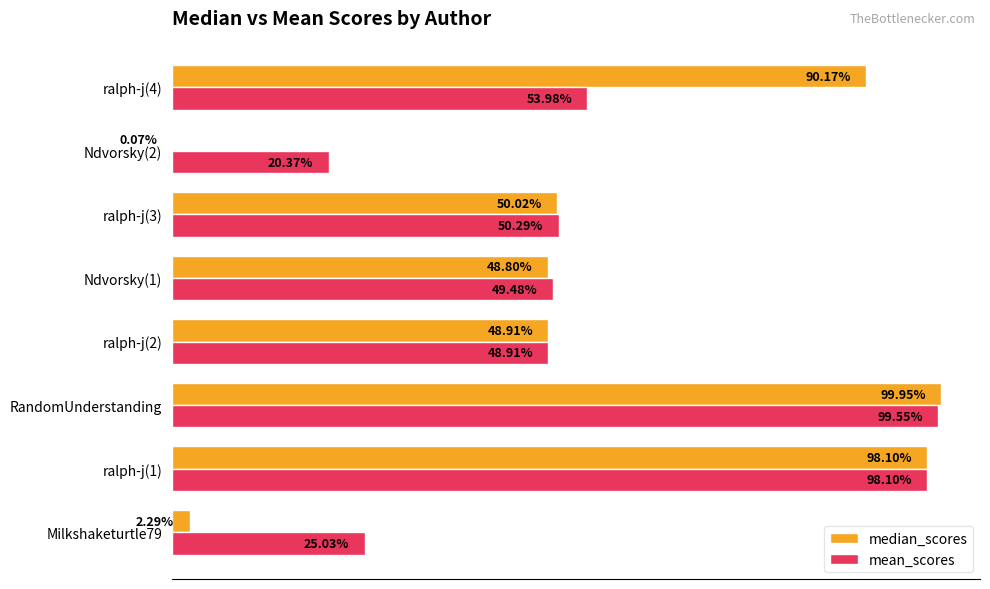

What are all the series names shown in the legend?

median_scores, mean_scores